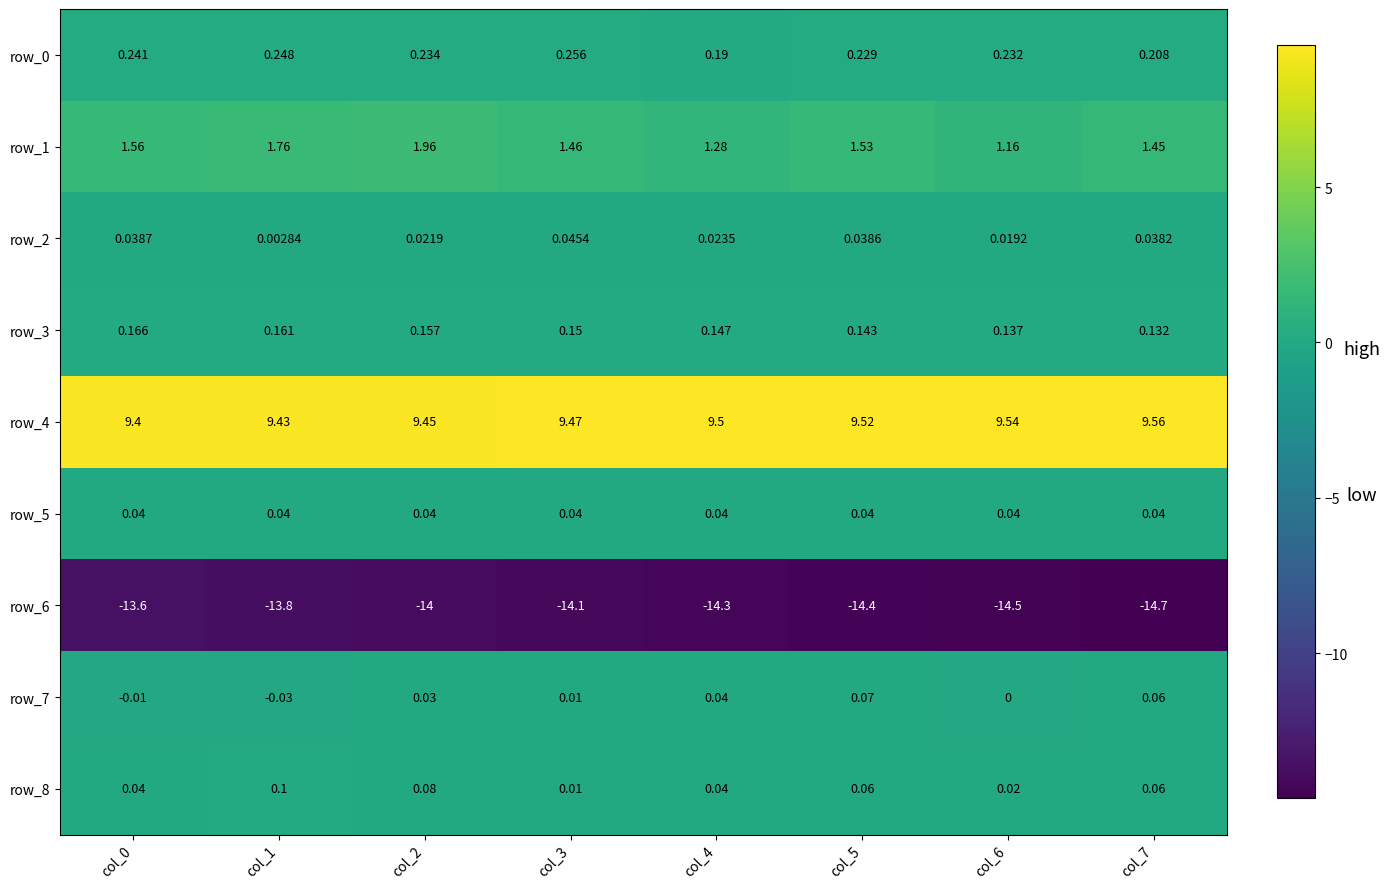

The row_5 series shows 0.0 at col_4. True or false?

True